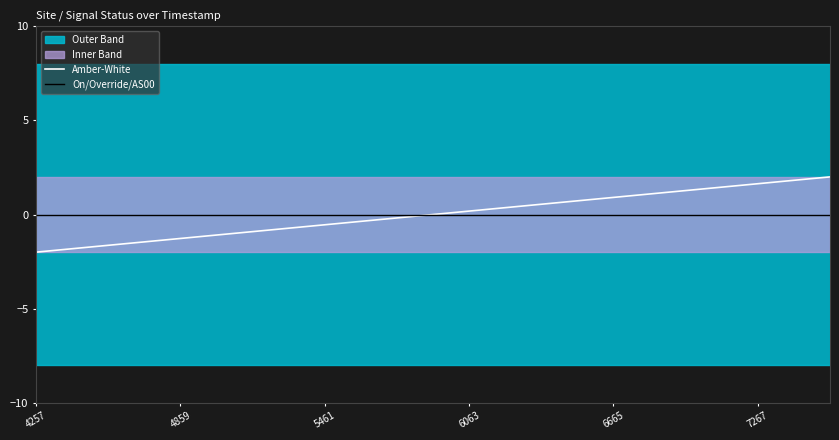

Reading right to left, extract all data points from this chart.

Amber-White: 2.0	1.6	1.3	0.9	0.5	0.2	-0.2	-0.5	-0.9	-1.3	-1.6	-2.0
On/Override/AS00: 0.0	0.0	0.0	0.0	0.0	0.0	0.0	0.0	0.0	0.0	0.0	0.0